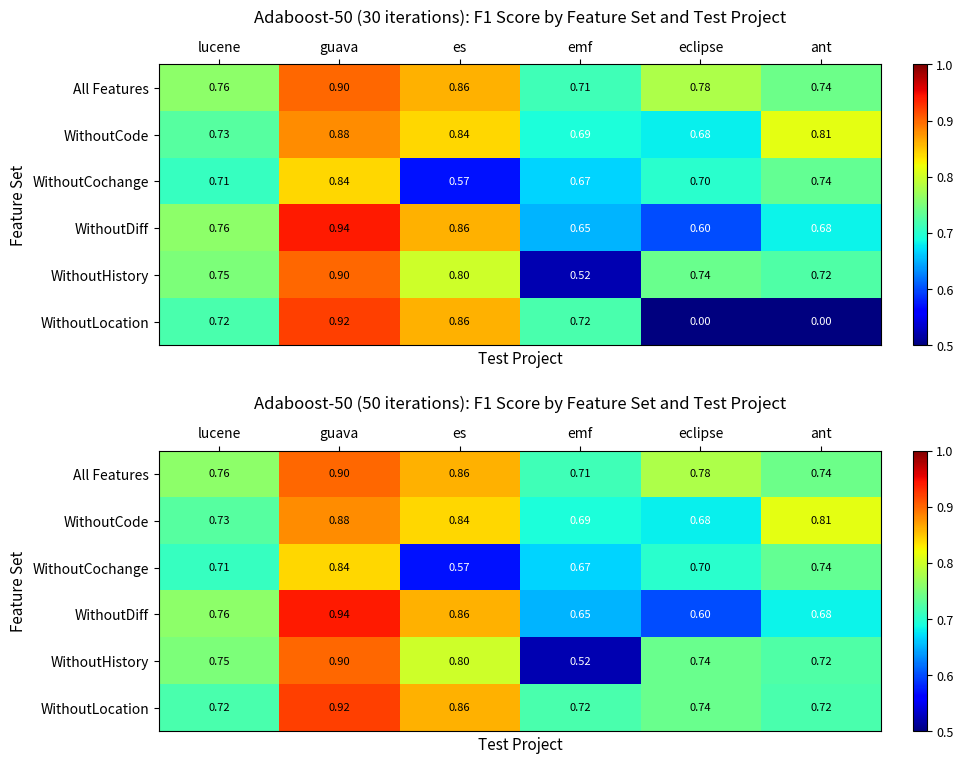

At which label does WithoutHistory reach its peak?

guava